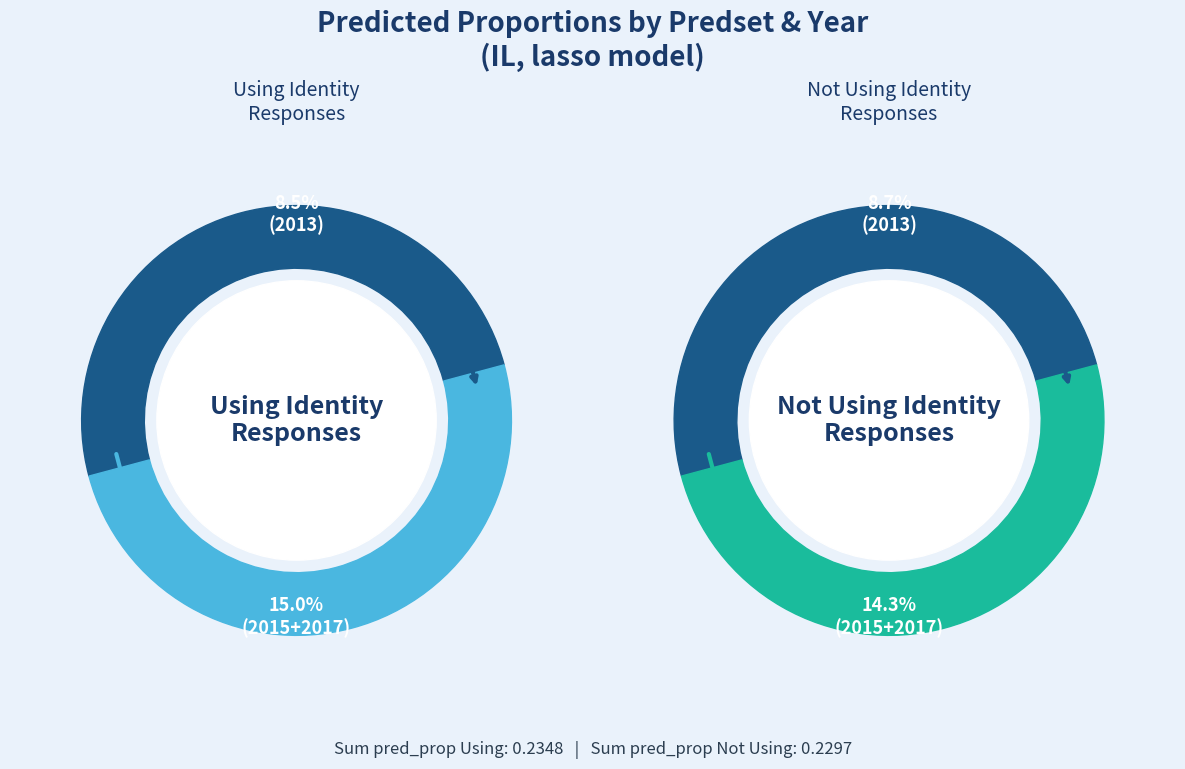

Does Using Identity Responses 2015 account for over 50% of the chart?

No